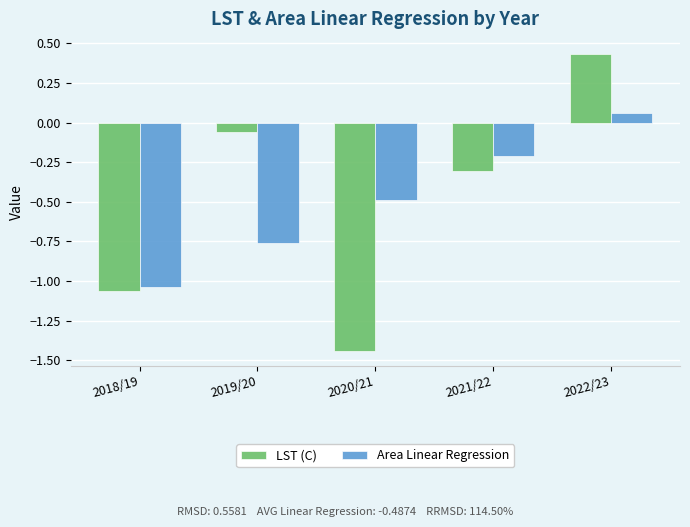

What are all the series names shown in the legend?

LST (C), Area Linear Regression